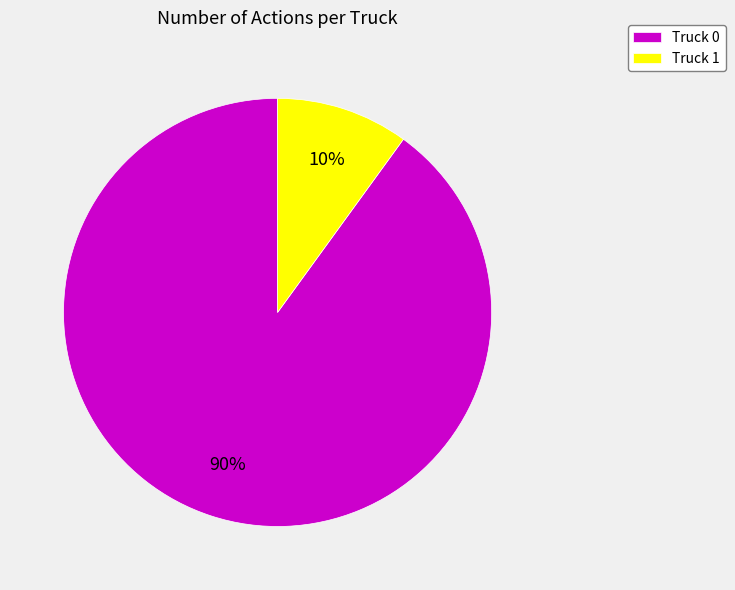

Which slice is the largest?

Truck 0